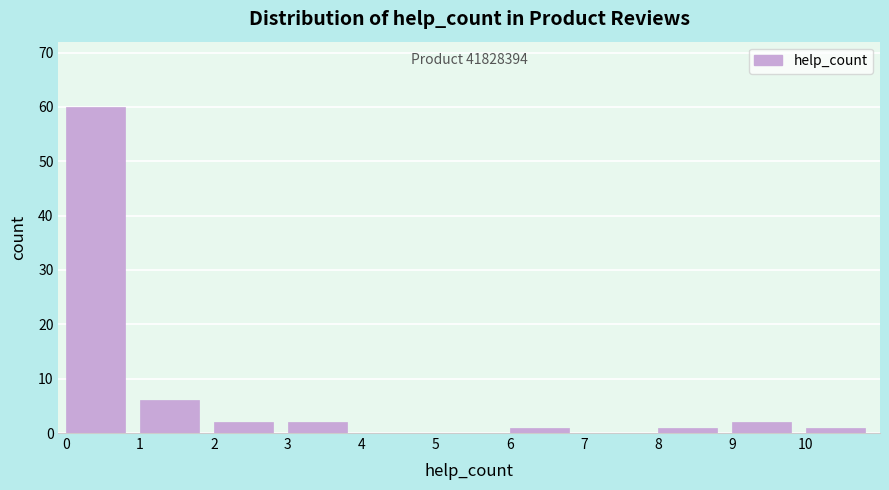

Over which range of the x-axis is the bar tallest?

0 to 1